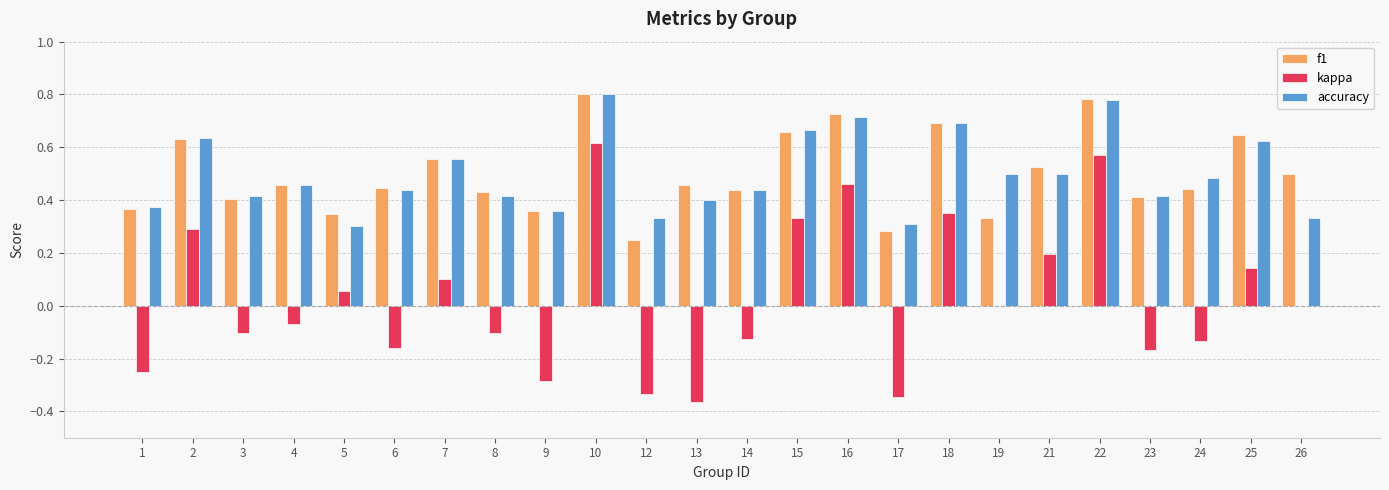

The accuracy series shows 0.3 at 12. True or false?

True